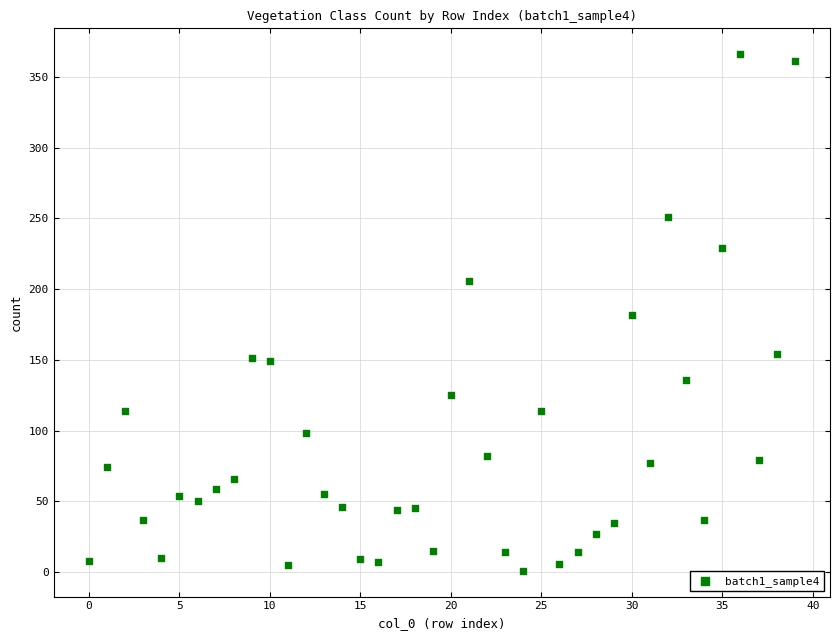

What is the range of Y values (max minus min)?

365